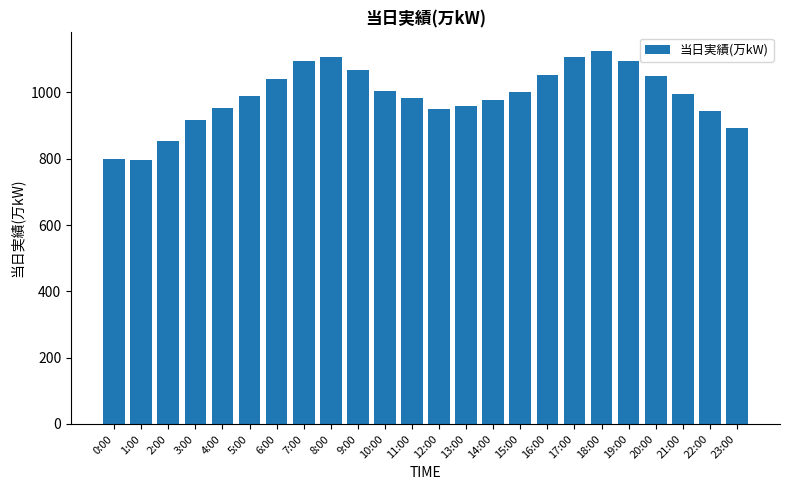

What is the maximum value shown in the chart?

1125